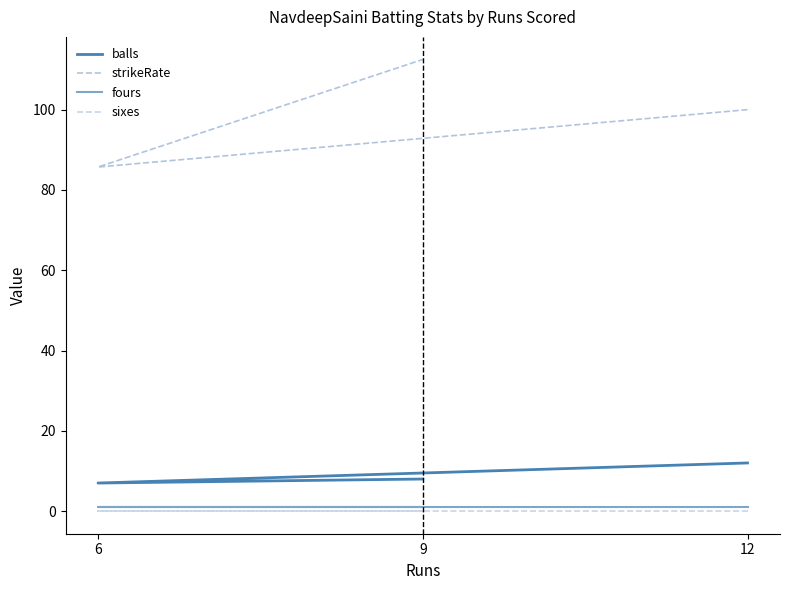

Reading left to right, extract all data points from this chart.

balls: 12=12.0	6=7.0	9=8.0
strikeRate: 12=100.0	6=85.7	9=112.5
fours: 12=1.0	6=1.0	9=1.0
sixes: 12=0.0	6=0.0	9=0.0